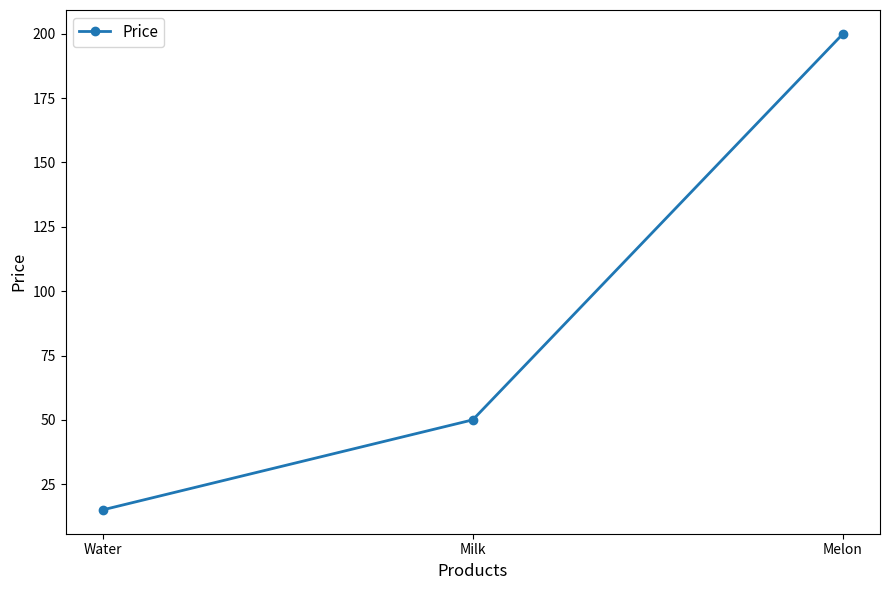

What is the label of the 3rd point from the left?

Melon